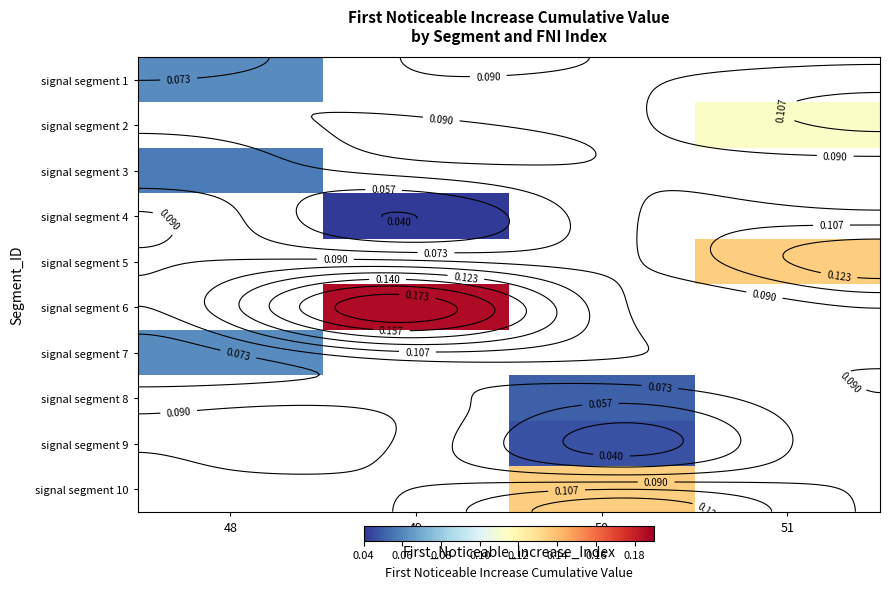

Where does the signal segment 10 series first go above 0?

50